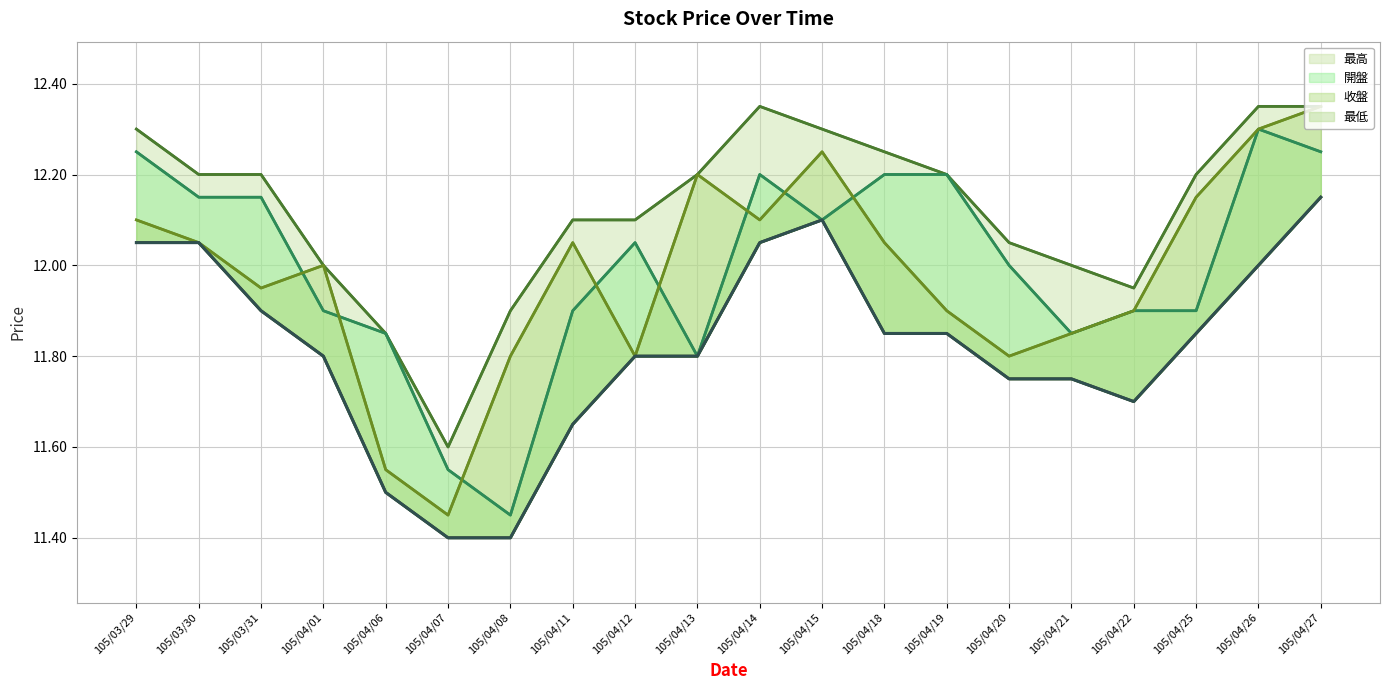

Rank the series at 105/03/31 from highest to lowest value.

最高, 開盤, 收盤, 最低, 最低_boundary